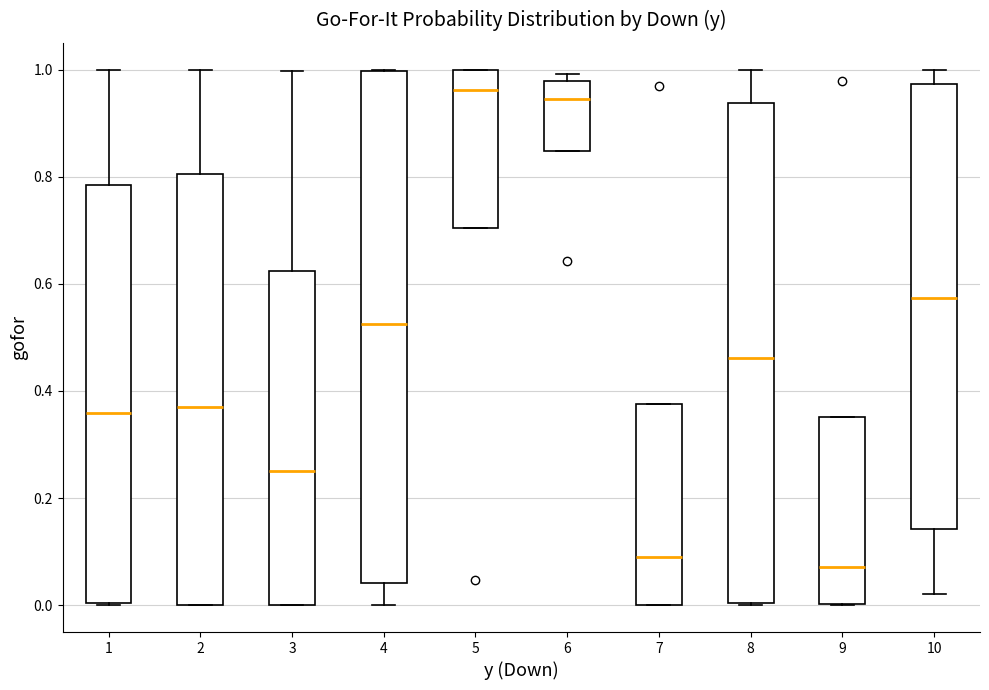

Reading left to right, read every box against the y-axis: the position of its median line, the range the box covers, and the ends of its whiskers. The values are not printed on the chart, so give them approximately, as read against the axis.

1: median 0.36, box 0.00 to 0.78, whiskers 0.00 to 1.00
2: median 0.38, box 0.00 to 0.80, whiskers 0.00 to 1.00
3: median 0.24, box 0.00 to 0.62, whiskers 0.00 to 1.00
4: median 0.52, box 0.04 to 1.00, whiskers 0.00 to 1.00
5: median 0.96, box 0.70 to 1.00, whiskers 0.70 to 1.00
6: median 0.94, box 0.84 to 0.98, whiskers 0.84 to 1.00
7: median 0.08, box 0.00 to 0.38, whiskers 0.00 to 0.38
8: median 0.46, box 0.00 to 0.94, whiskers 0.00 to 1.00
9: median 0.08, box 0.00 to 0.36, whiskers 0.00 to 0.36
10: median 0.58, box 0.14 to 0.98, whiskers 0.02 to 1.00